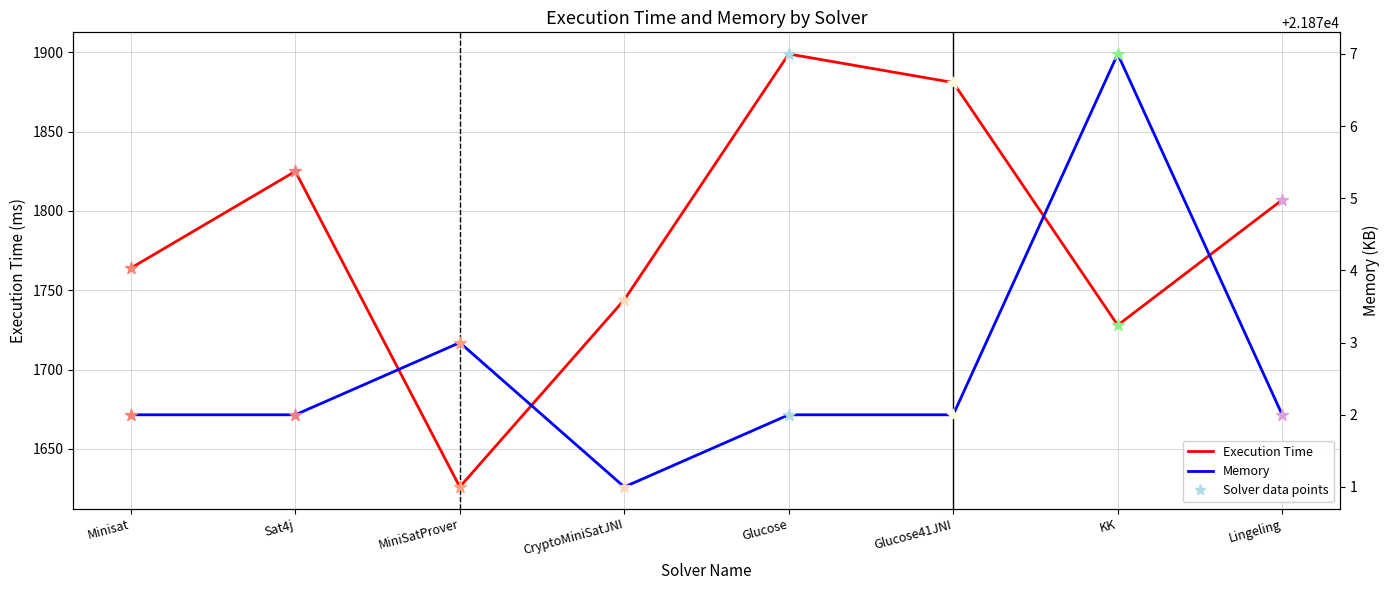

Which series reaches the maximum Y coordinate?

Memory